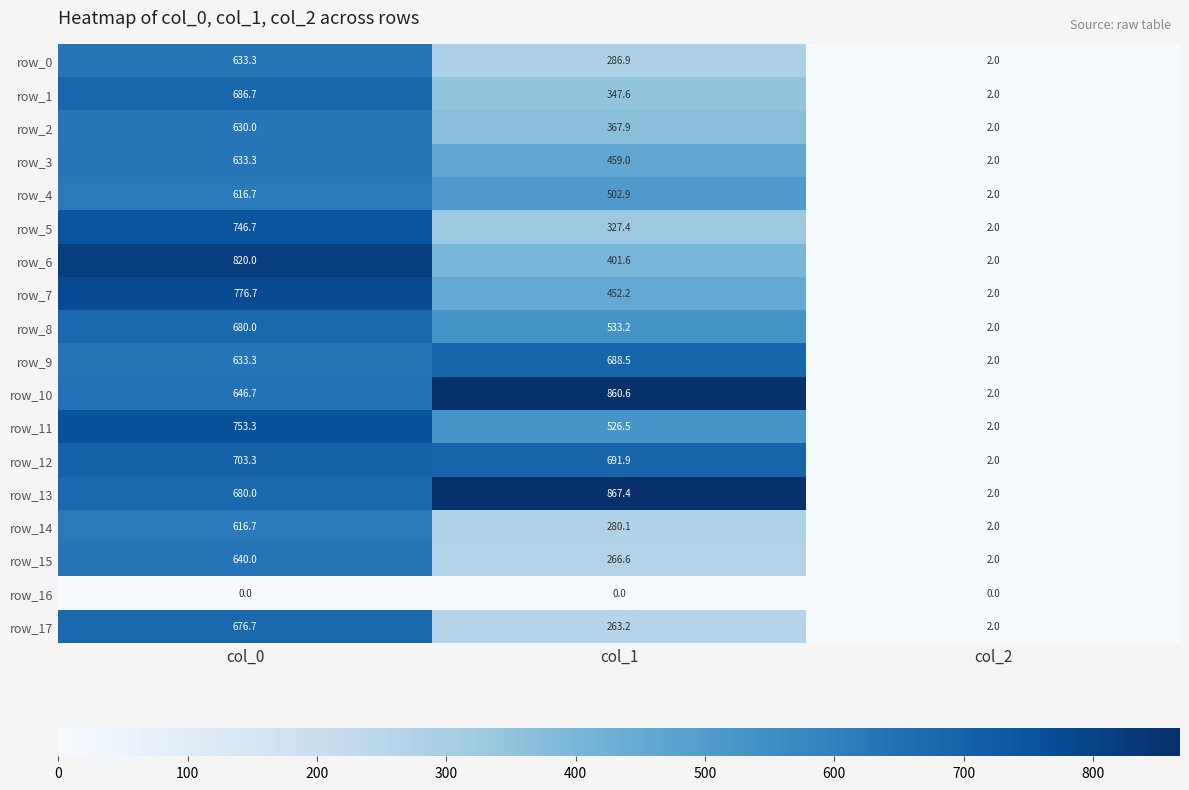

What is the difference between the maximum and minimum values in the row_3 series?

631.3